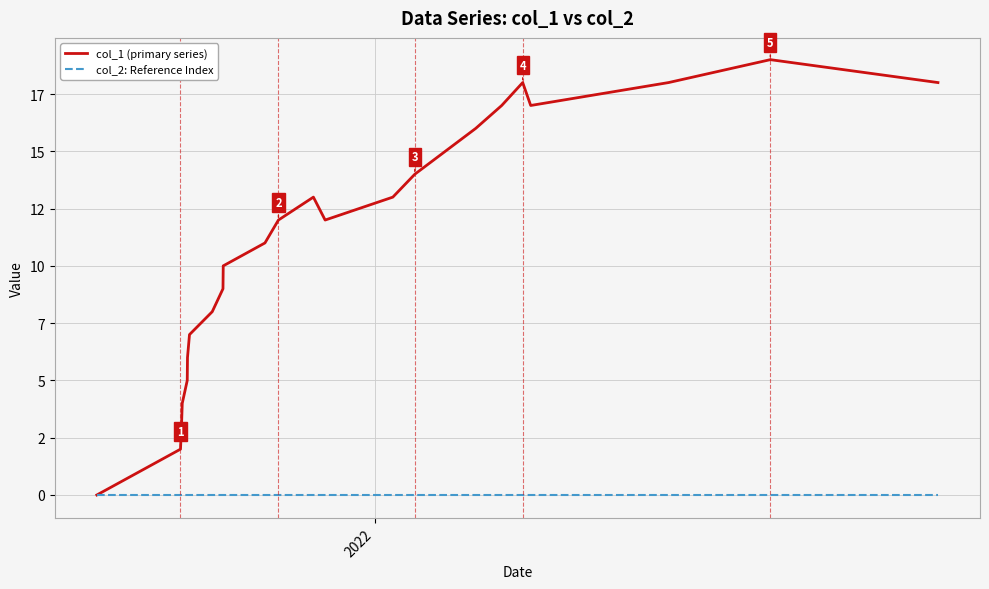

True or false: col_1 (primary series) and col_2: Reference Index cross at least once.

False